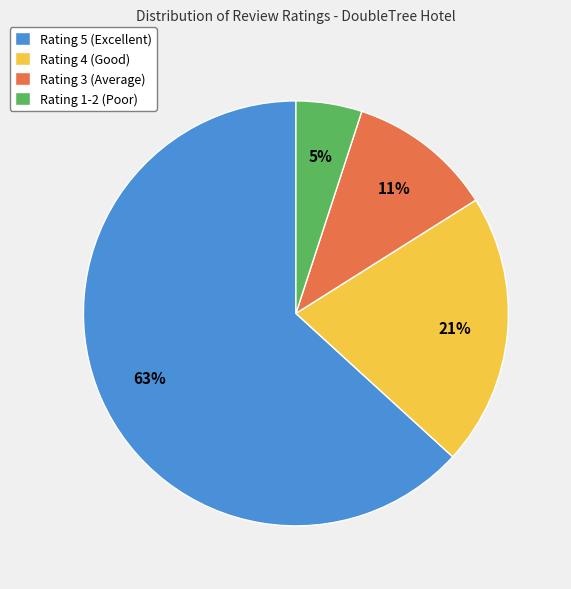

Which slice represents more than half of the pie?

Rating 5 (Excellent)